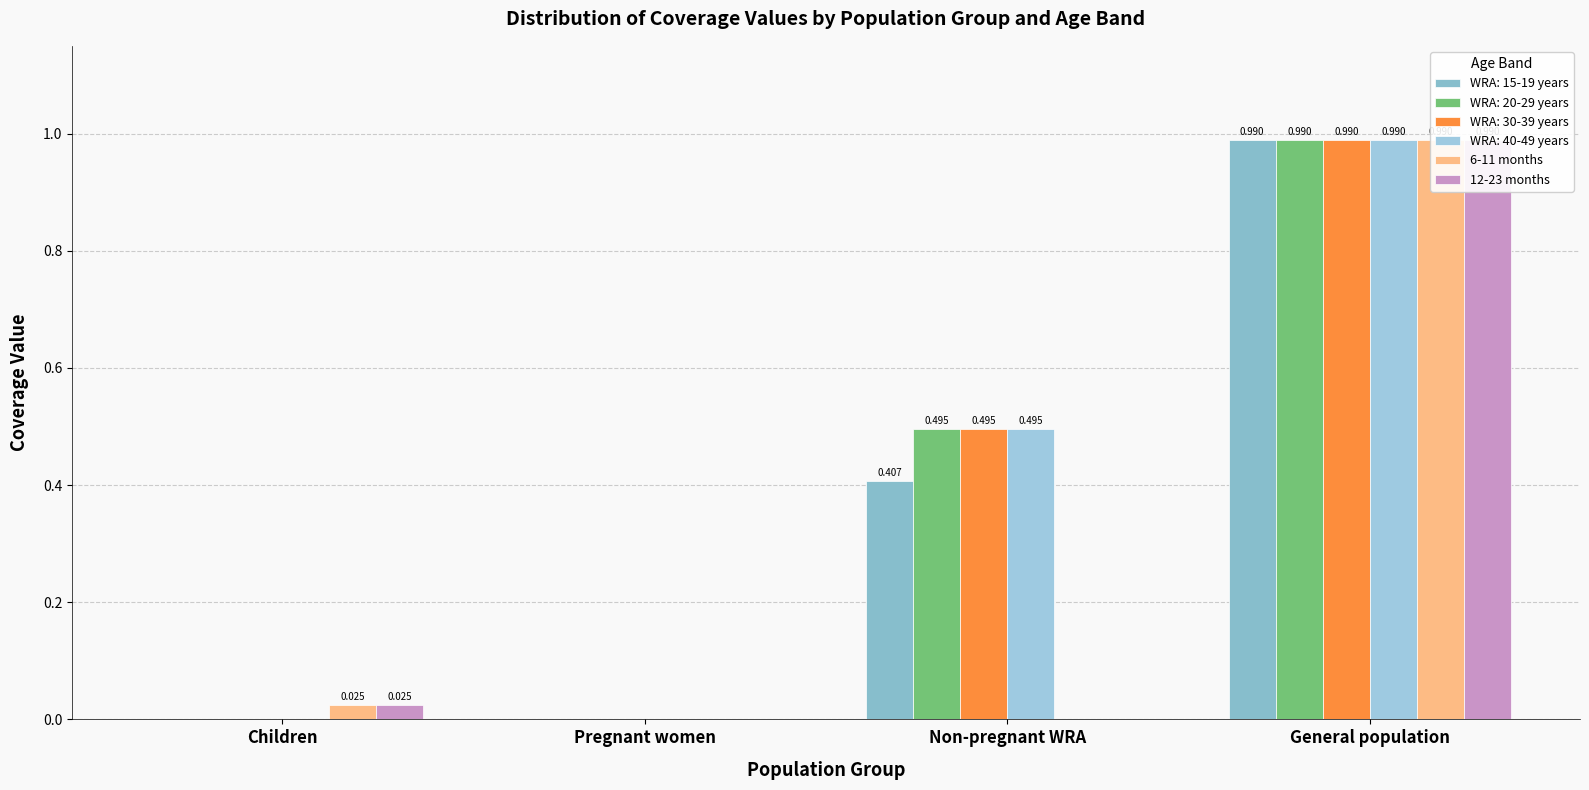

Does the chart contain stacked bars?

No